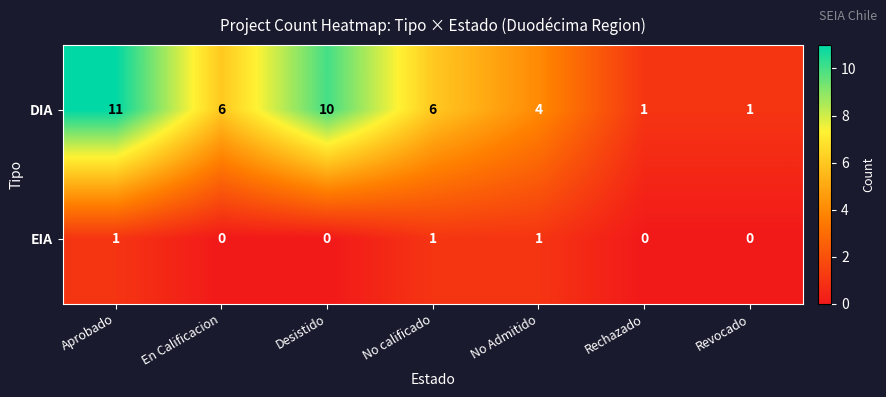

How many values in the EIA series exceed 0?

3